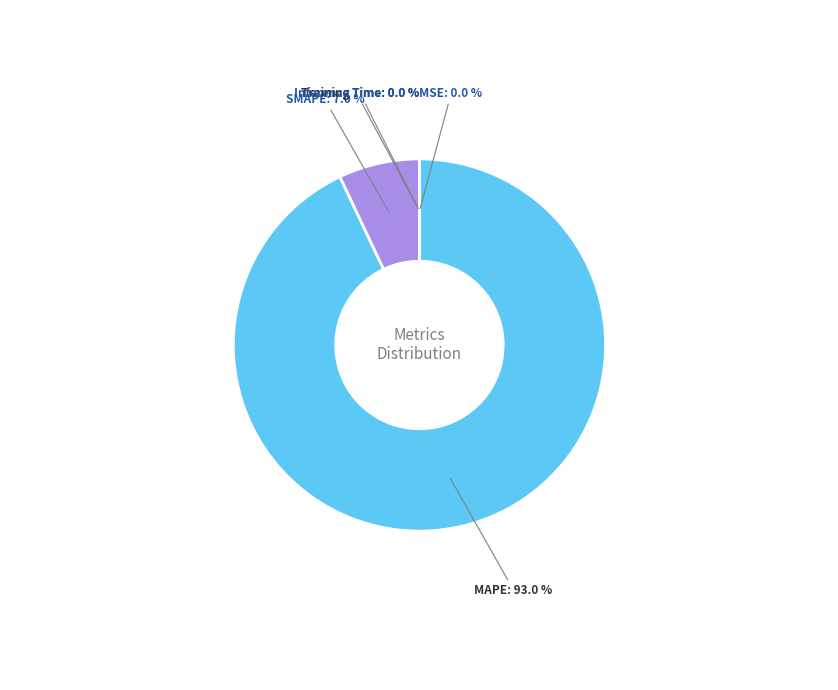

Is there a majority slice in this chart?

Yes